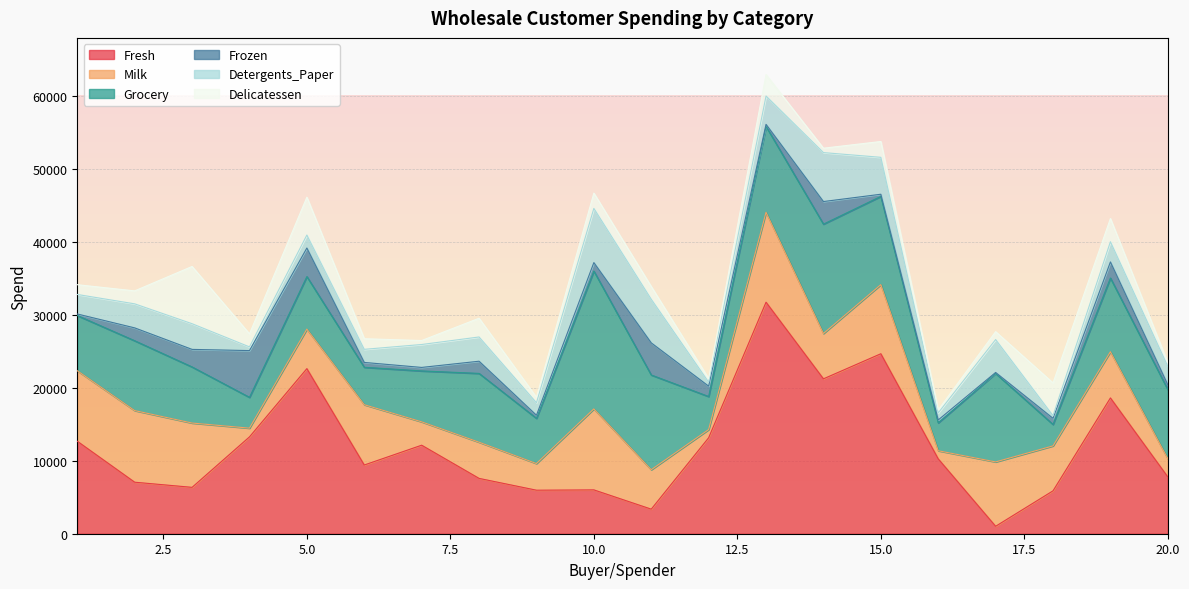

Which has a higher value, 17 or 4?

4